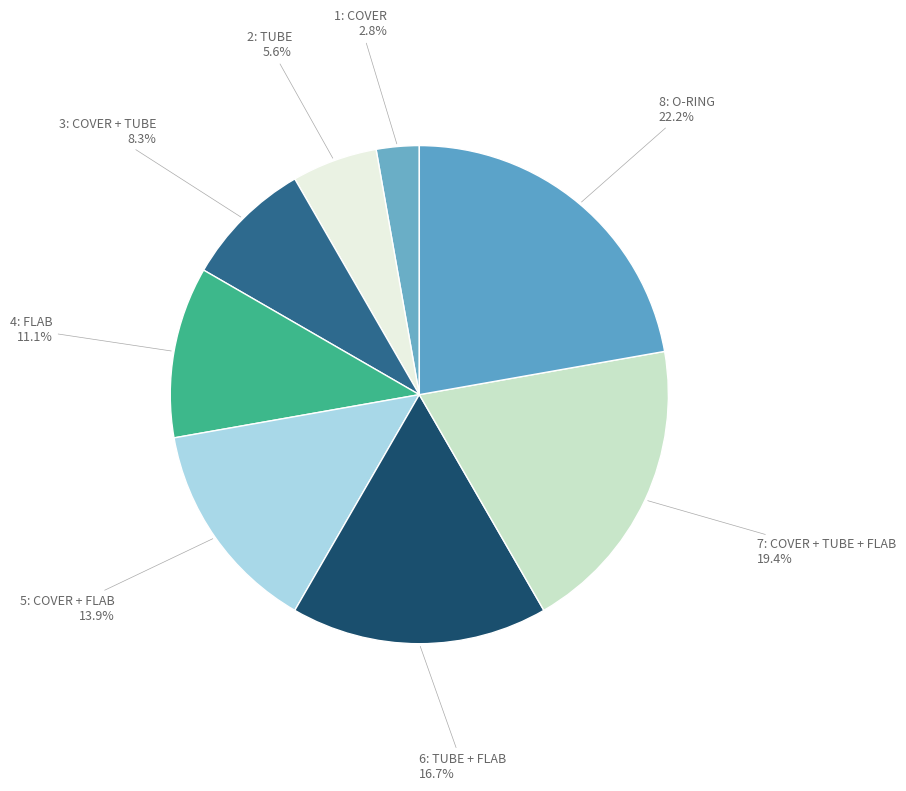

How many slices are in this pie chart?

8